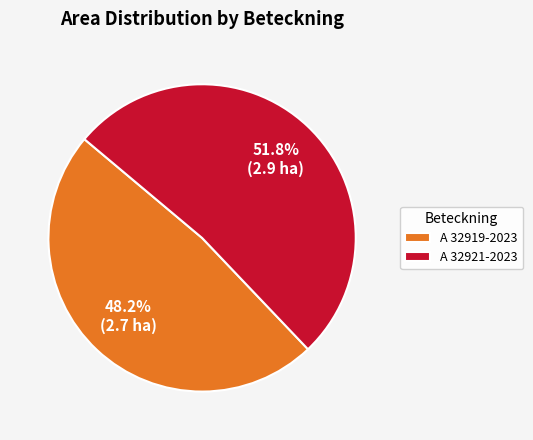

To the nearest percent, what percentage of the pie is A 32921-2023?

52%